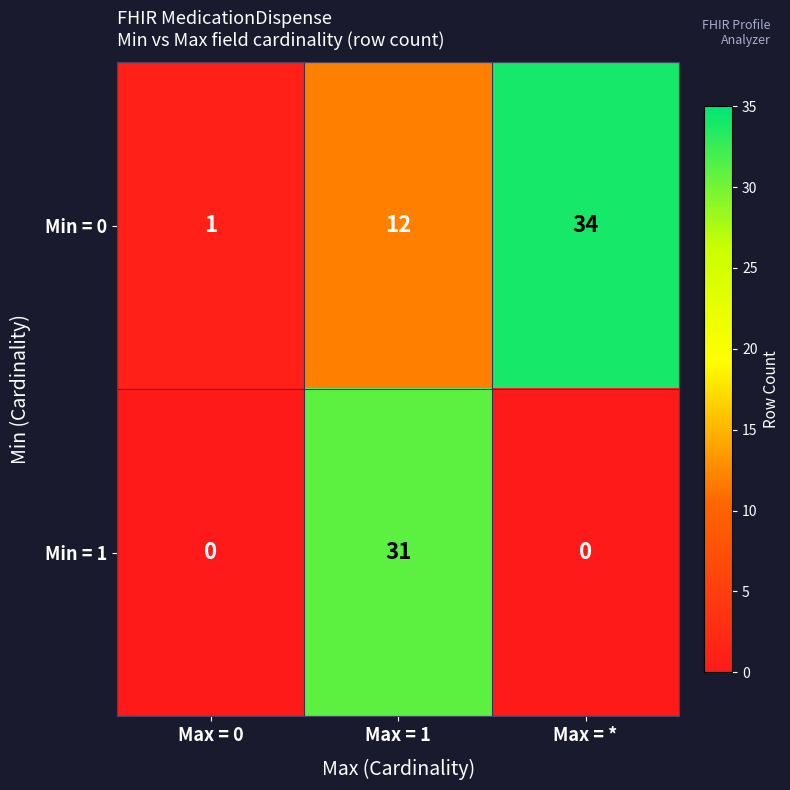

At which label does Min = 1 reach its peak?

Max = 1